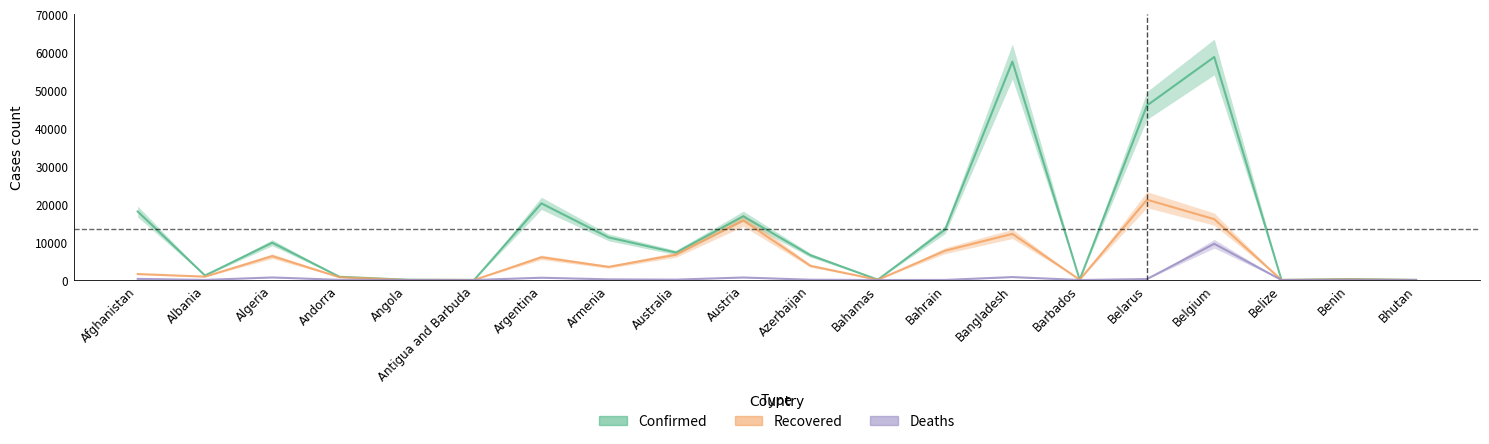

At Barbados, list the series in order from largest to smallest.

Confirmed, Recovered, Deaths